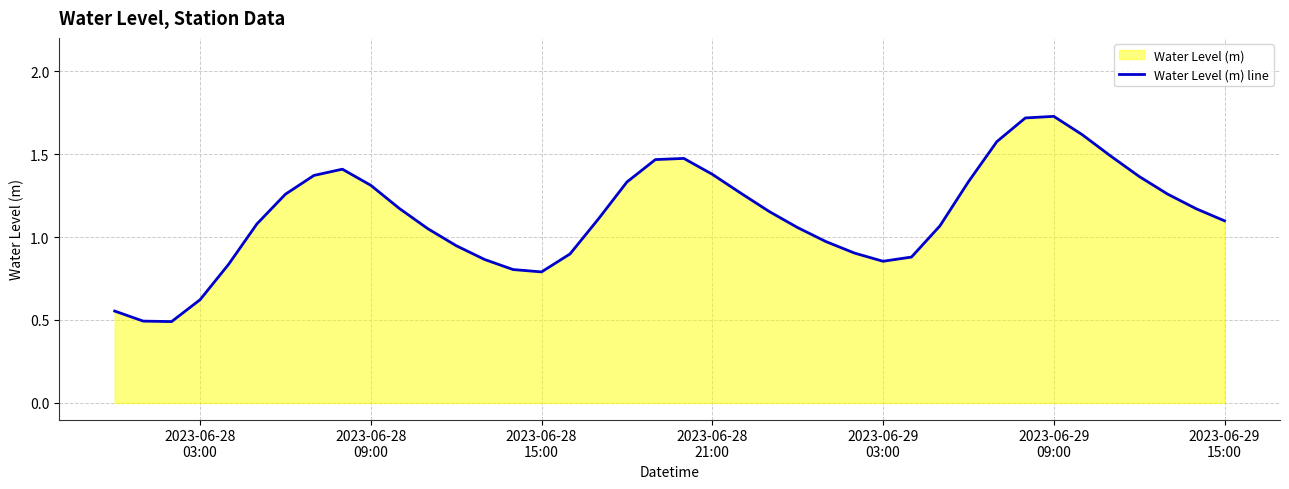

What is the difference between the maximum and minimum values?

1.2